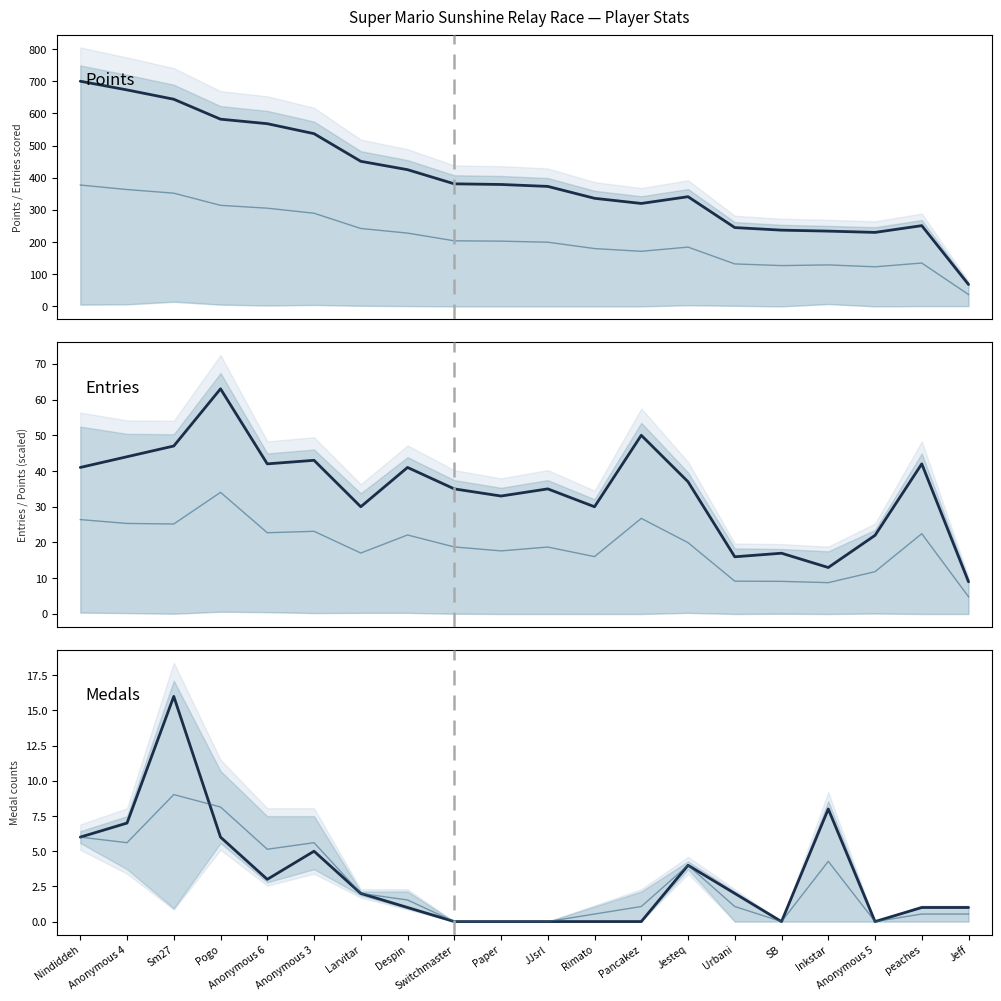

True or false: Points and Medals cross at least once.

False